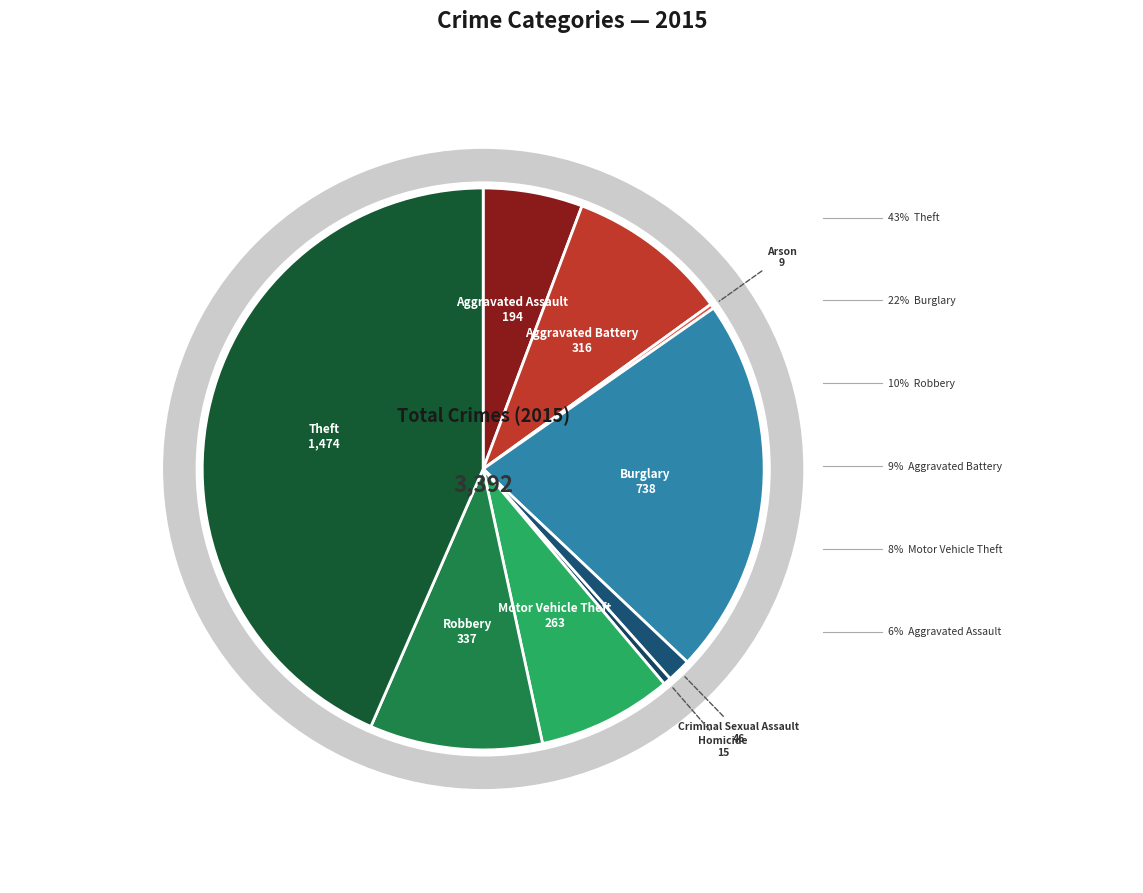

Does any single category account for the majority?

No